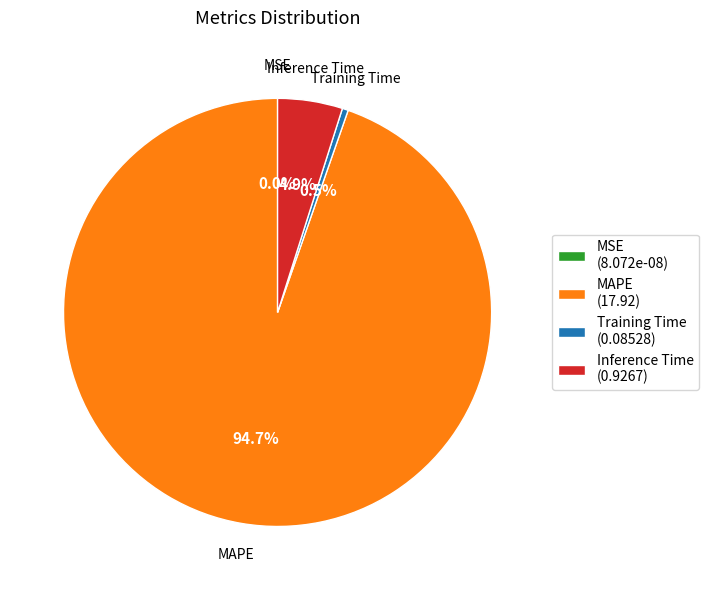

What percentage is NOT represented by Inference Time?

95.1%